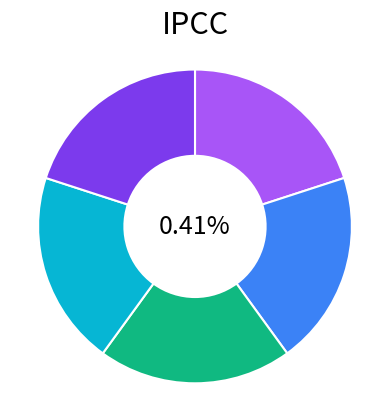

Count the number of slices in the pie.

5